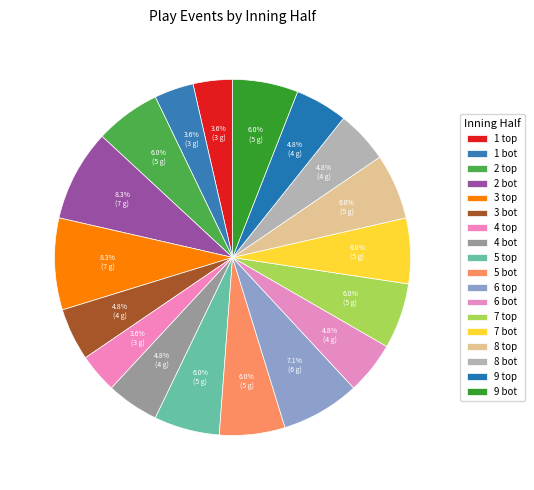

What is the change in value from 4 bot to 5 bot?

+1